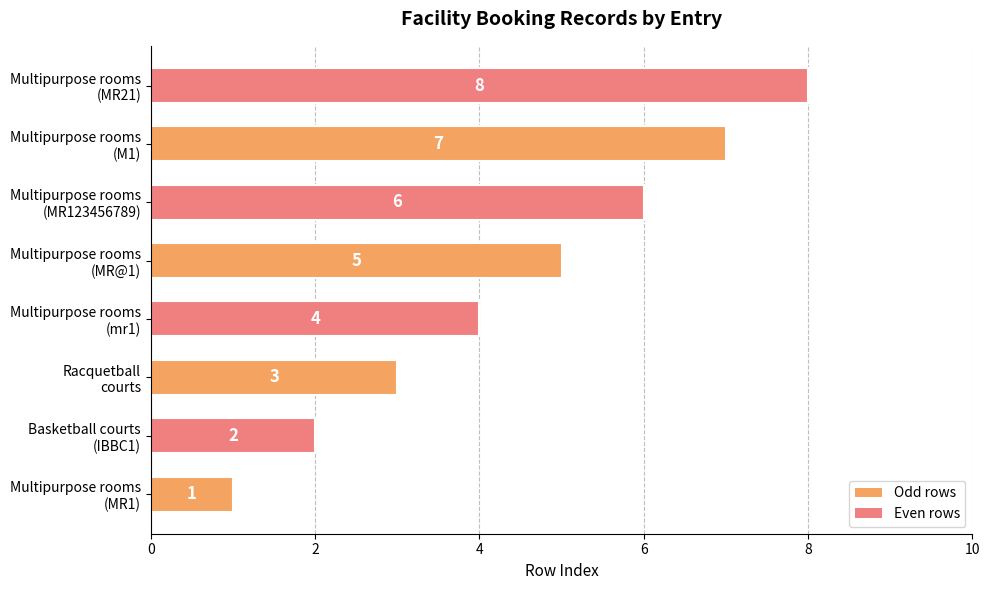

What is the difference between the second highest and second lowest values?

5